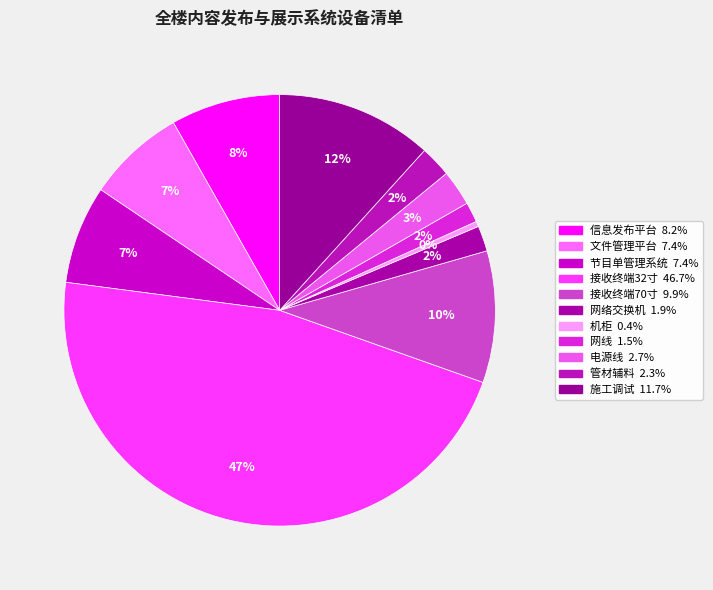

True or false: 网线 accounts for 2% of the total.

True